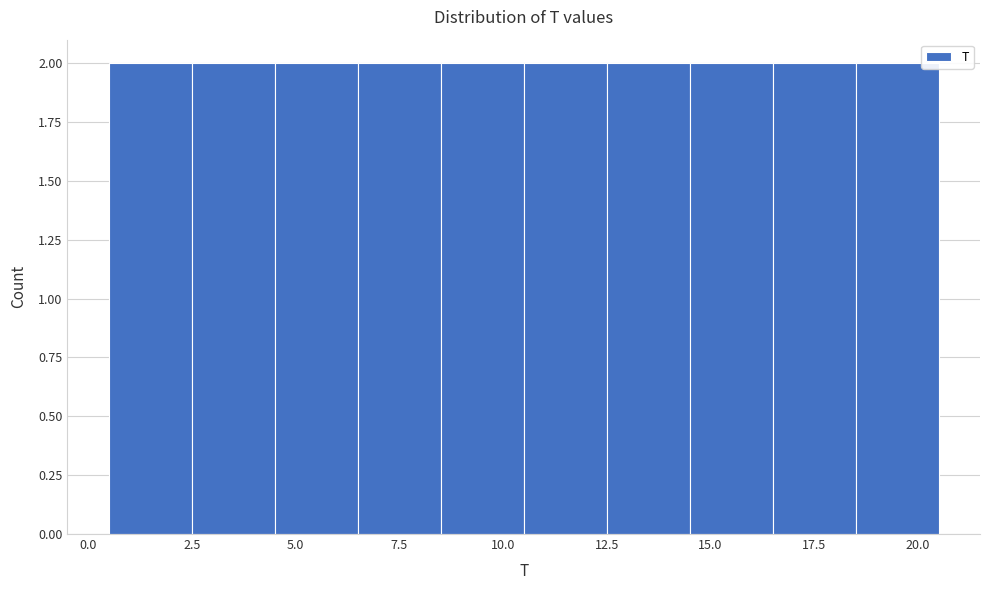

Reading left to right, transcribe this chart: for each bar, give the range it covers on the x-axis and its height. The values are not printed on the chart, so give them approximately, as read against the axis.

0.5 to 2.5: 2
2.5 to 4.5: 2
4.5 to 6.5: 2
6.5 to 8.5: 2
8.5 to 10.5: 2
10.5 to 12.5: 2
12.5 to 14.5: 2
14.5 to 16.5: 2
16.5 to 18.5: 2
18.5 to 20.5: 2